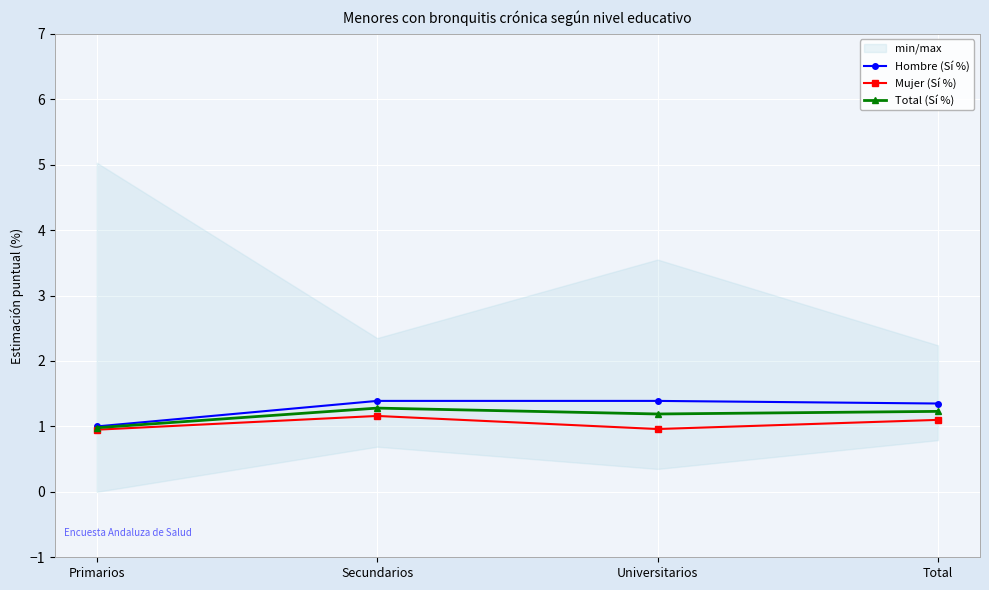

Which has a higher value, Universitarios or Primarios?

Universitarios